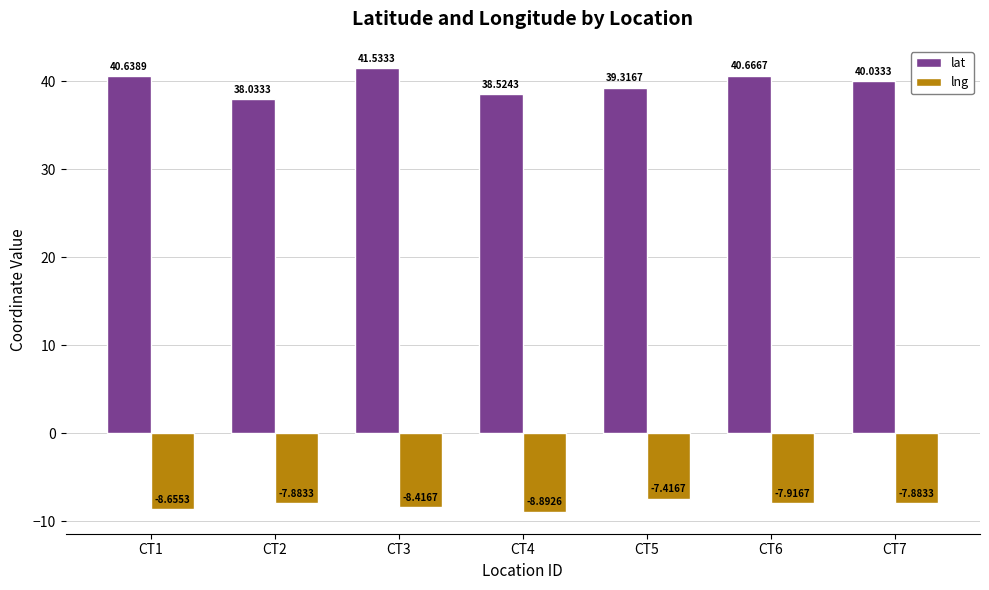

The lng series shows -7.9 at CT2. True or false?

True